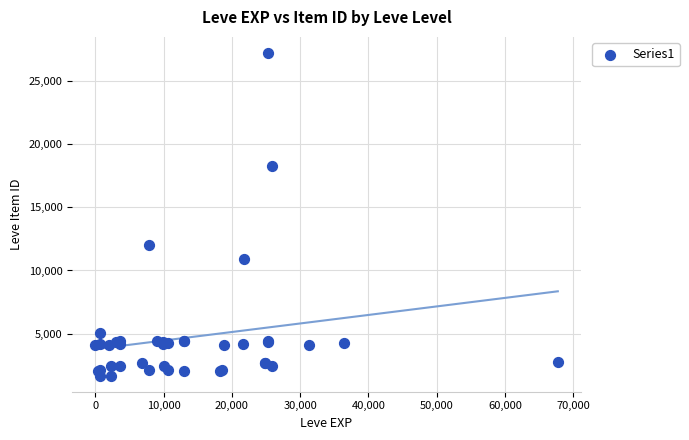

What Y value in the scatter plot is closest to 14448?

12018